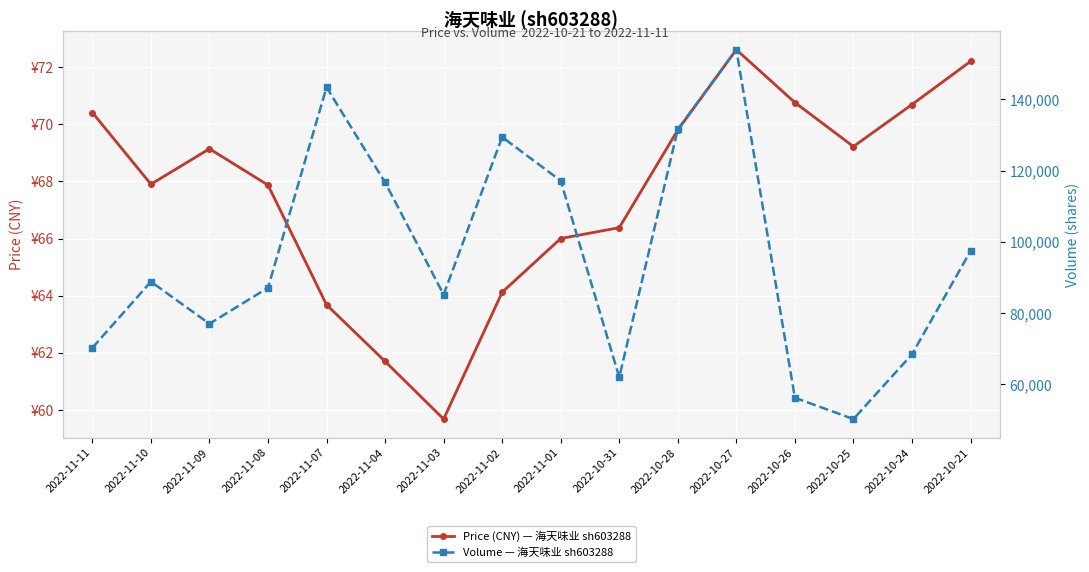

What is the sum of all Volume — 海天味业 sh603288 values?

1535010.0